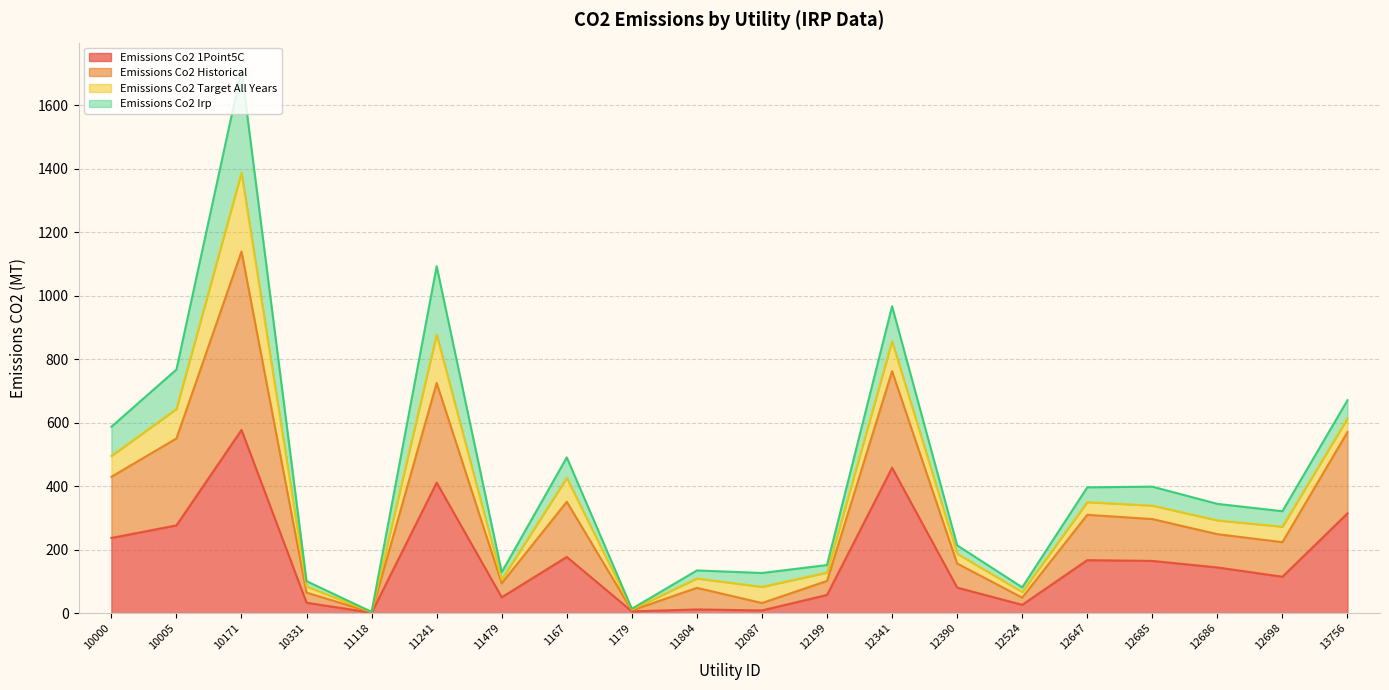

Which series has the largest total across all categories?

emissions_co2_historical